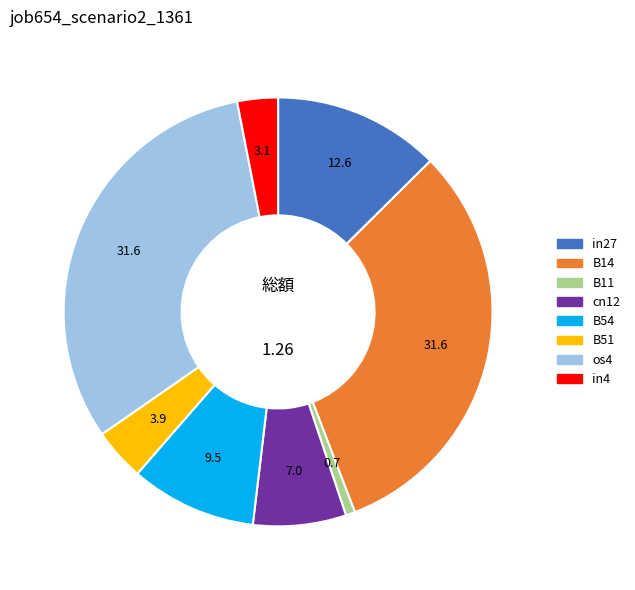

Do B14 and in27 together represent more than half of the pie?

No